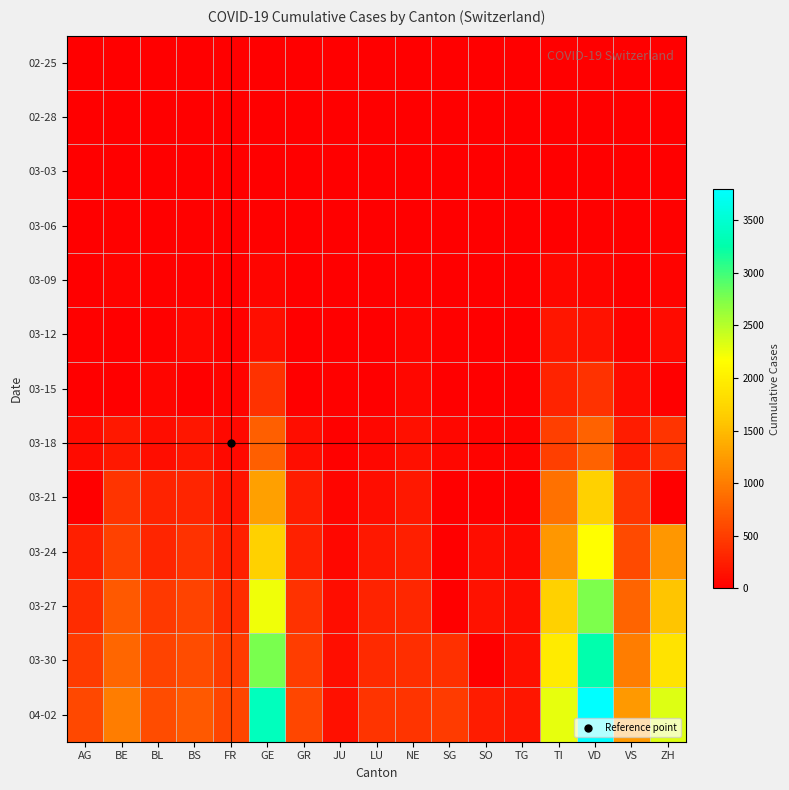

At which category does the chart reach its peak across all series?

VD